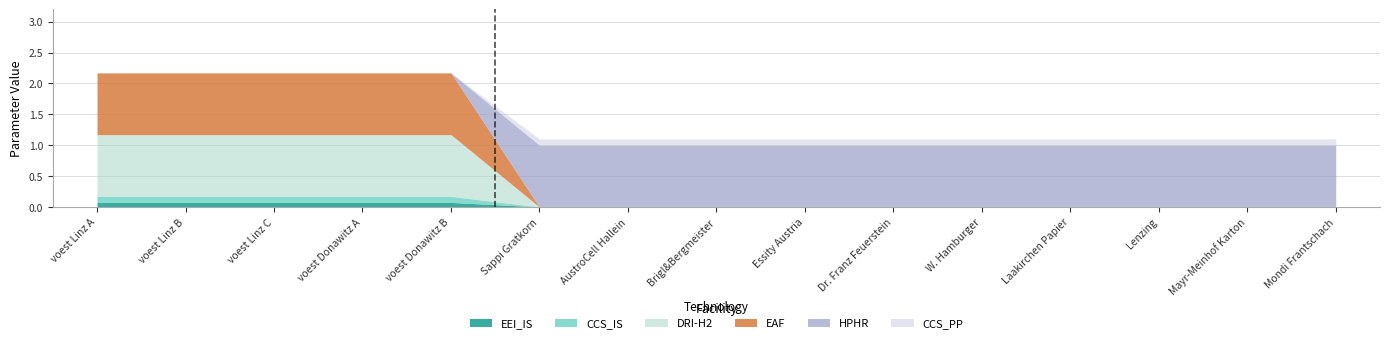

Which label corresponds to the smallest value in the chart?

Sappi Gratkorn